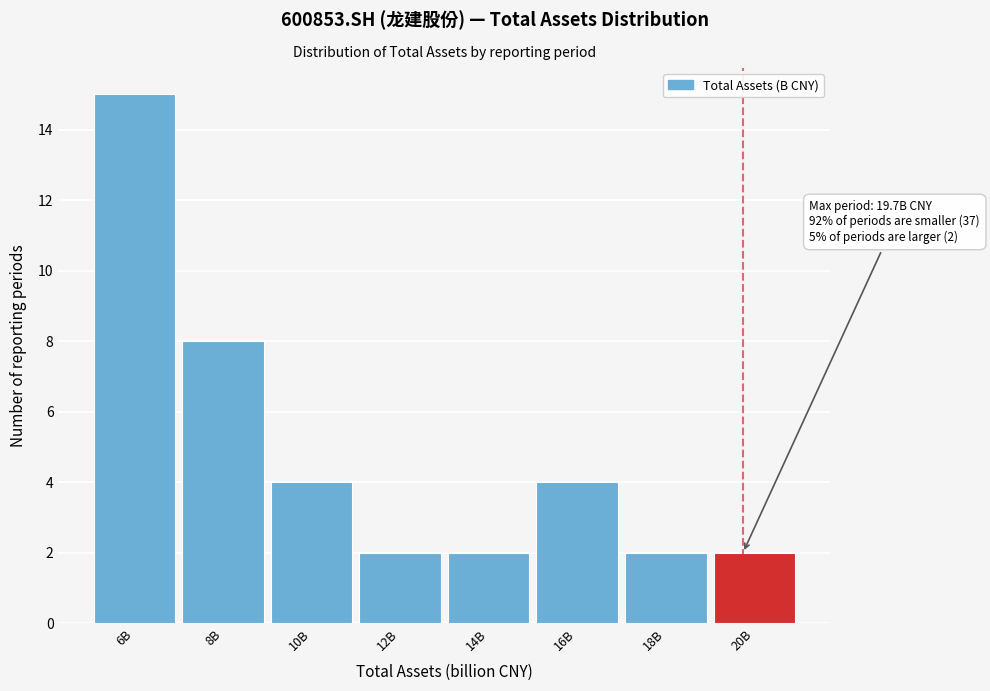

Reading left to right, what are all the values shown in this chart?

6B=15	8B=8	10B=4	12B=2	14B=2	16B=4	18B=2	20B=2